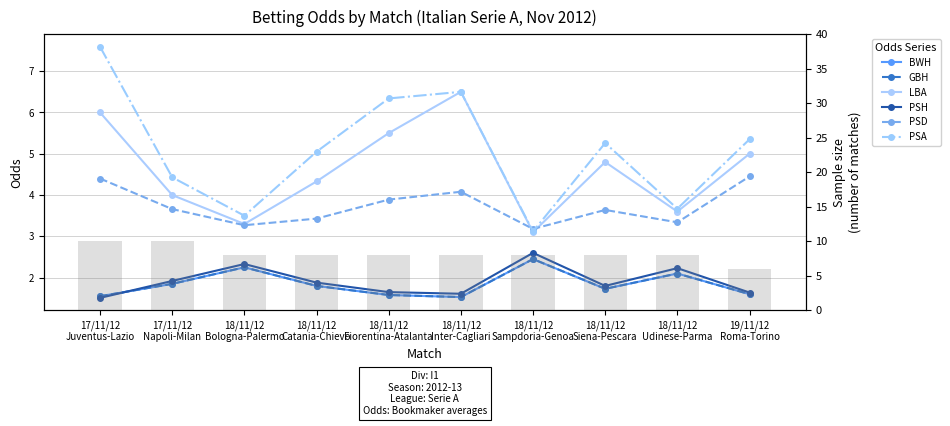

What is the difference between the highest and lowest values at 18/11/12 Catania-Chievo?

3.2